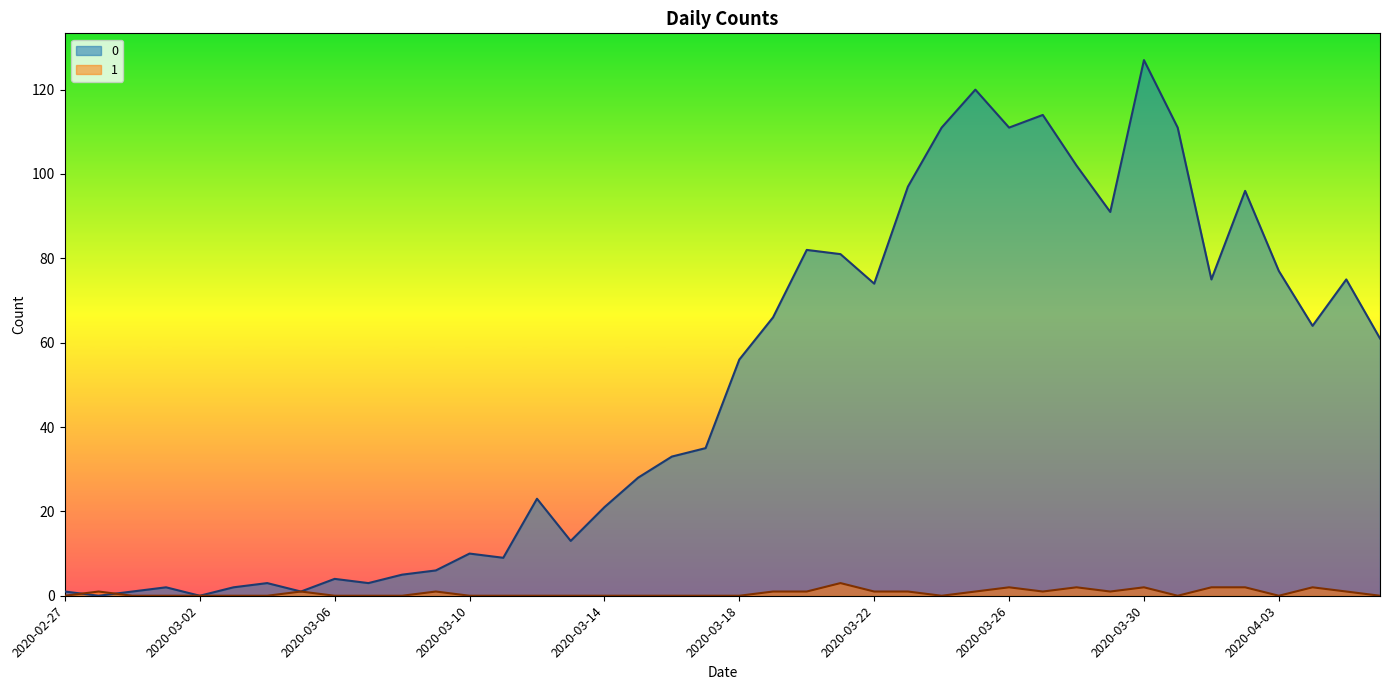

What is the label of the 26th point from the right?

2020-03-12